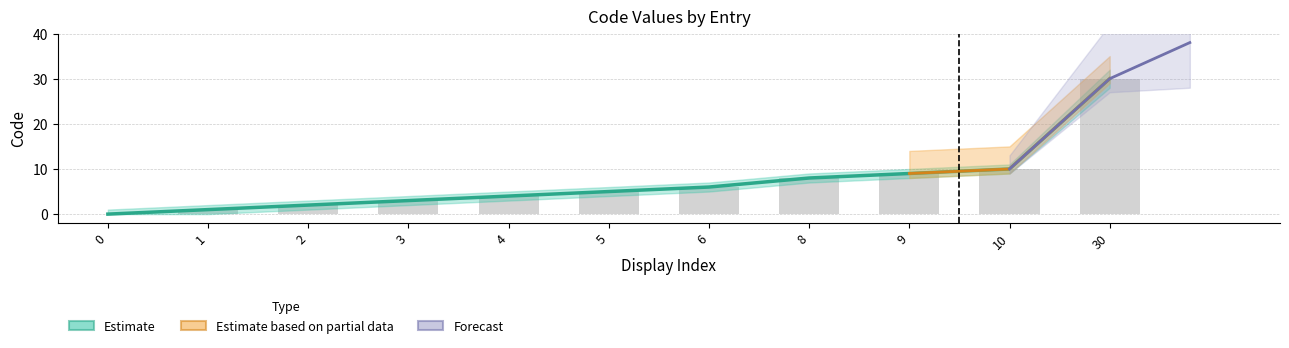

List the labels in order of value, largest first.

30, 10, 9, 8, 6, 5, 4, 3, 2, 1, 0